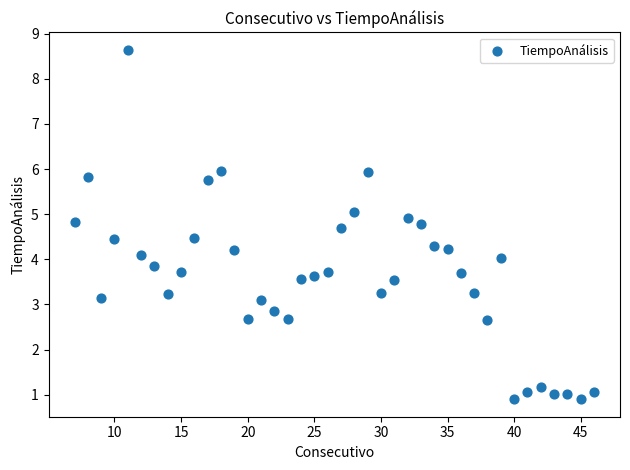

What is the range of X values (max minus min)?

39.0